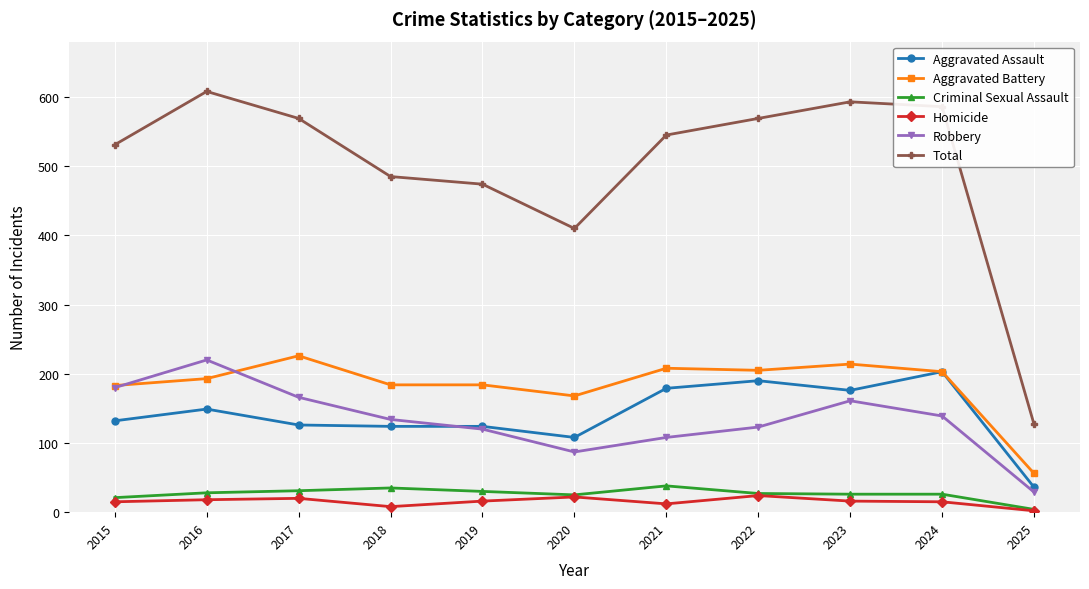

Which series has the largest range (max minus min)?

Total